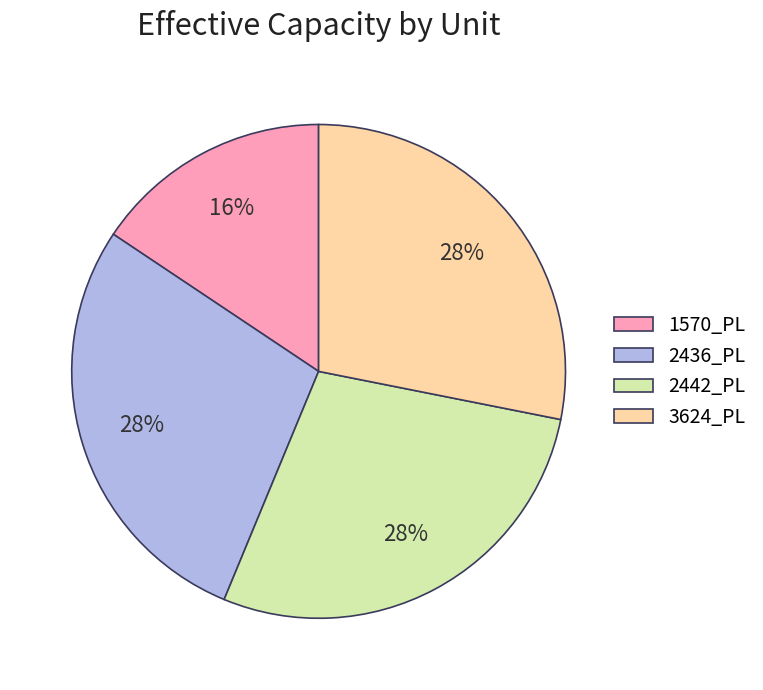

Is it true that 3624_PL is 28% of the pie?

True